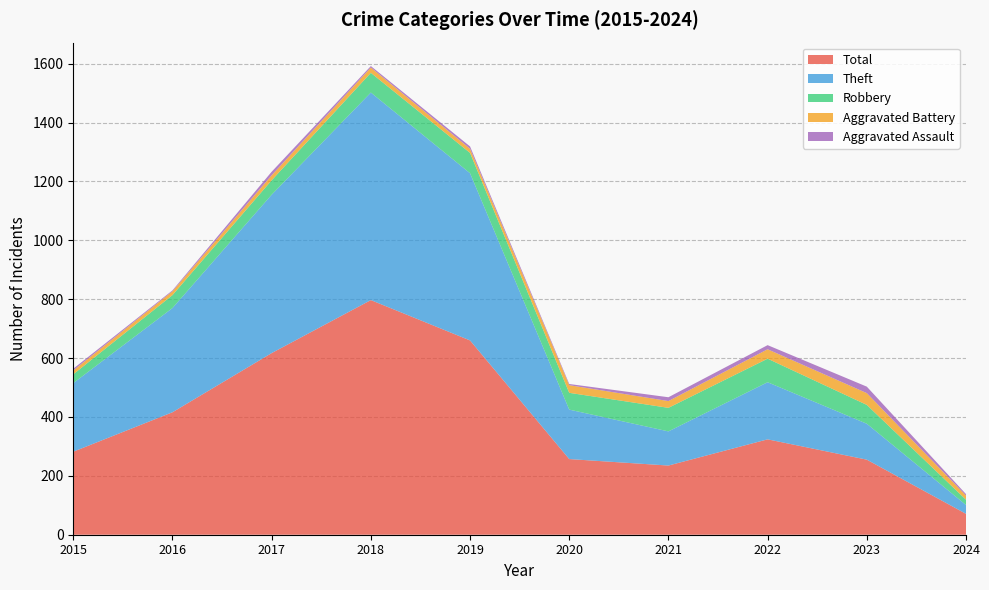

Reading right to left, list all the values displayed in this chart.

Robbery: 18	64	80	80	57	69	67	49	44	30
Theft: 30	122	194	116	168	568	705	538	354	233
Aggravated Battery: 14	40	32	23	26	14	18	17	13	13
Aggravated Assault: 5	22	14	13	4	8	5	12	3	6
Total: 71	255	324	235	257	660	797	617	416	282